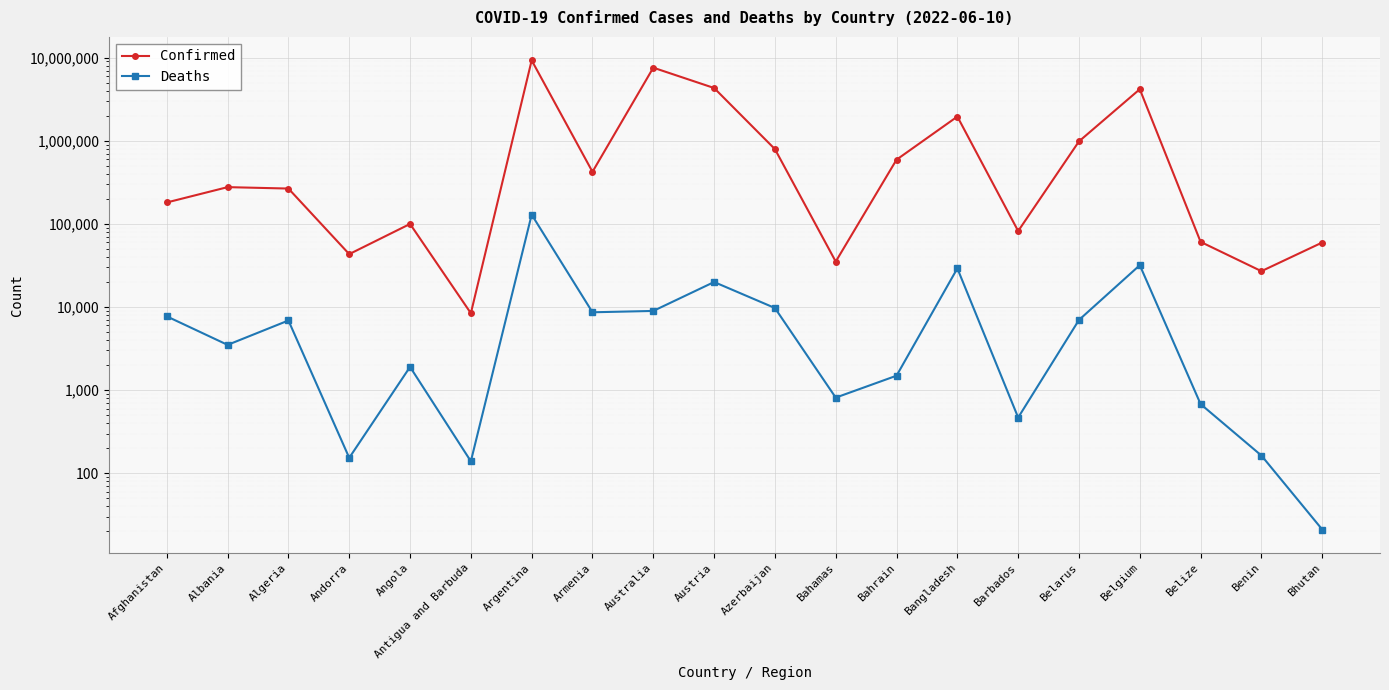

Rank the series by their maximum value, from lowest to highest.

Deaths, Confirmed